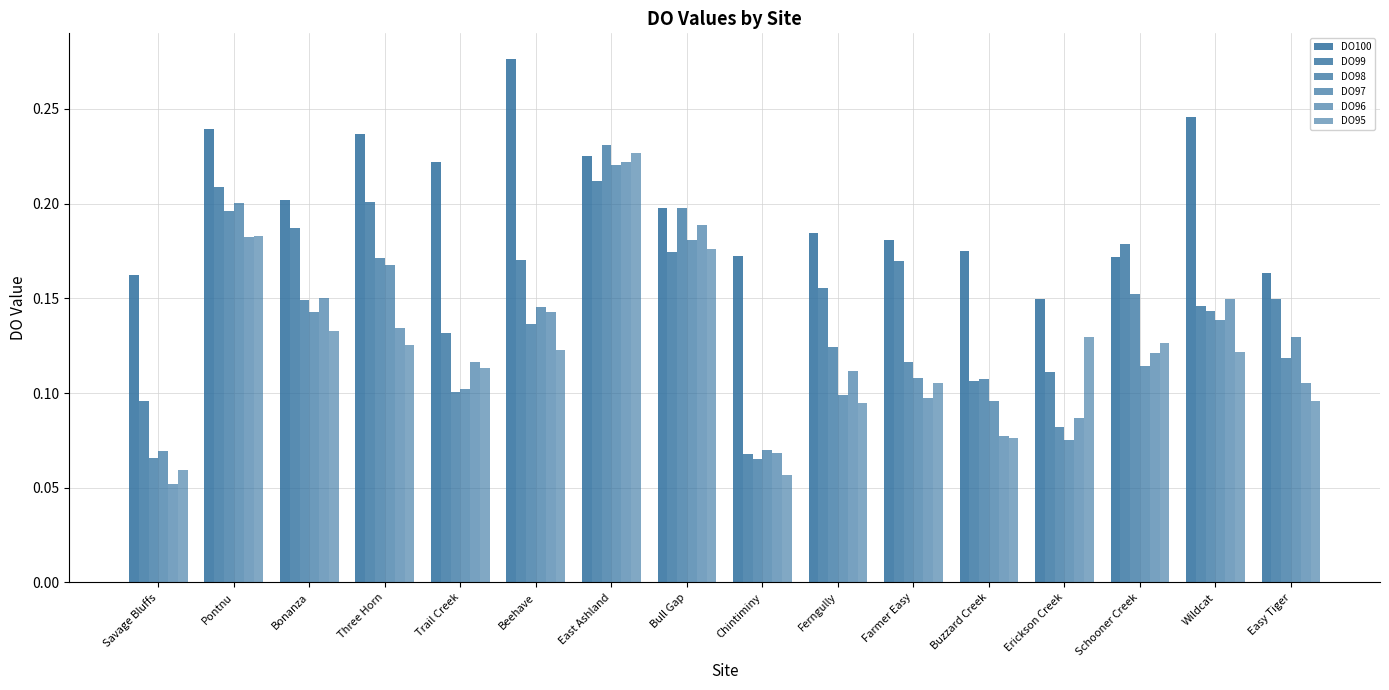

What is the highest value of the DO100 series?

0.3